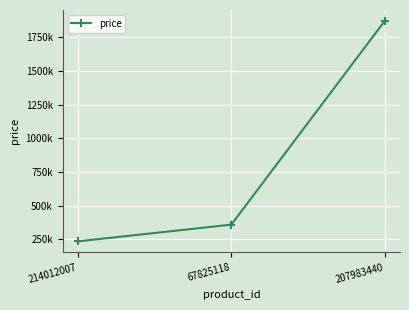

Does the chart have visible grid lines?

Yes